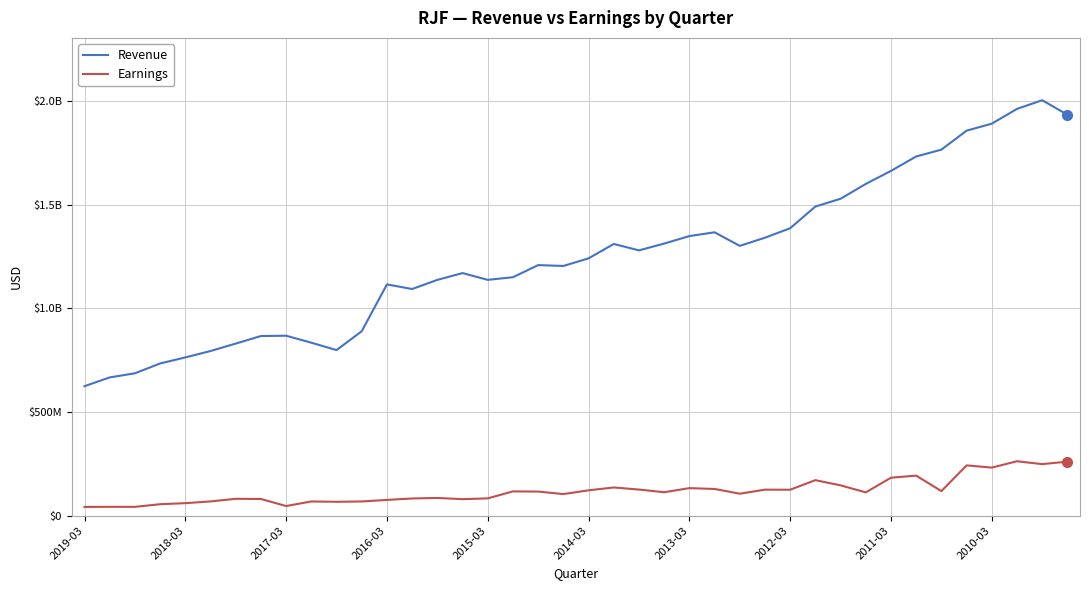

What is the difference between the second highest and second lowest values in the Earnings series?

218097000